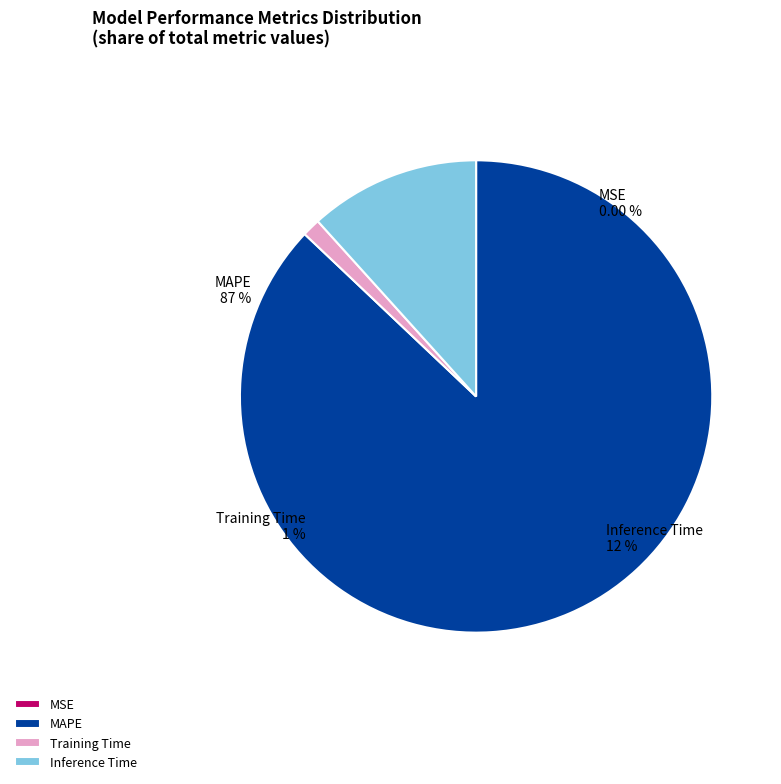

Which category accounts for the majority?

MAPE